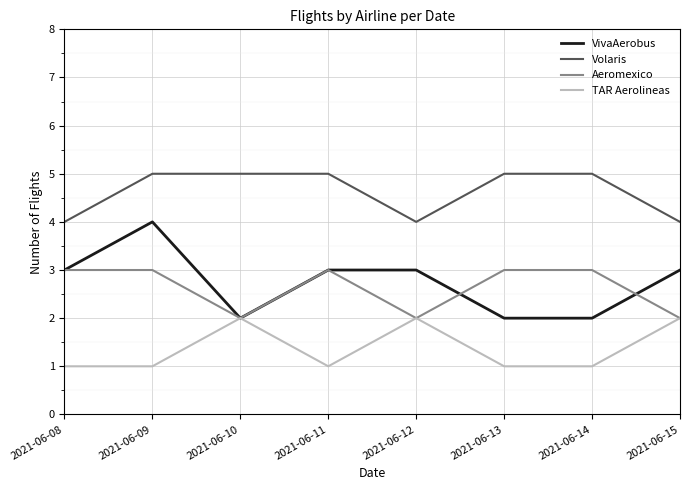

What is the difference between the highest and lowest values at 2021-06-08?

3